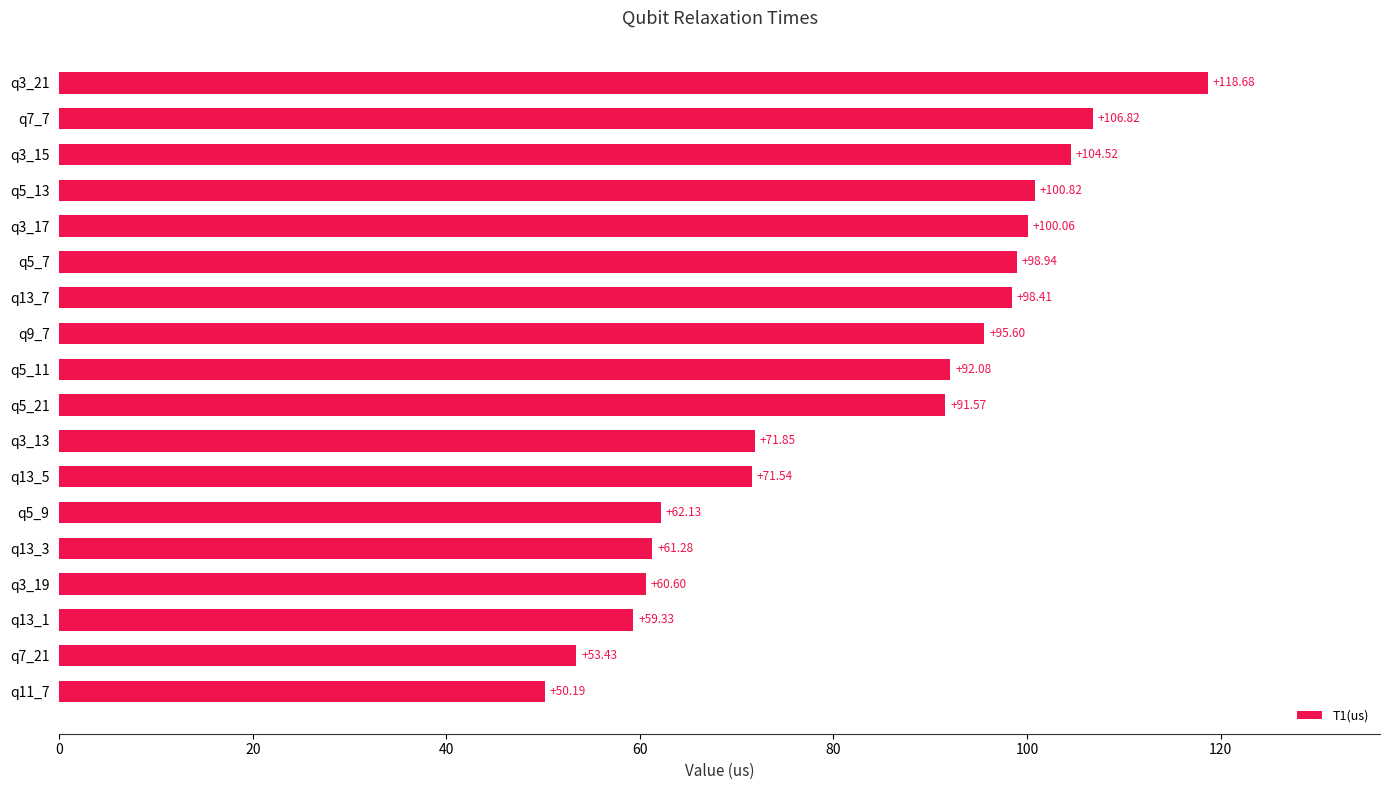

Rank the categories by value from lowest to highest.

q11_7, q7_21, q13_1, q3_19, q13_3, q5_9, q13_5, q3_13, q5_21, q5_11, q9_7, q13_7, q5_7, q3_17, q5_13, q3_15, q7_7, q3_21